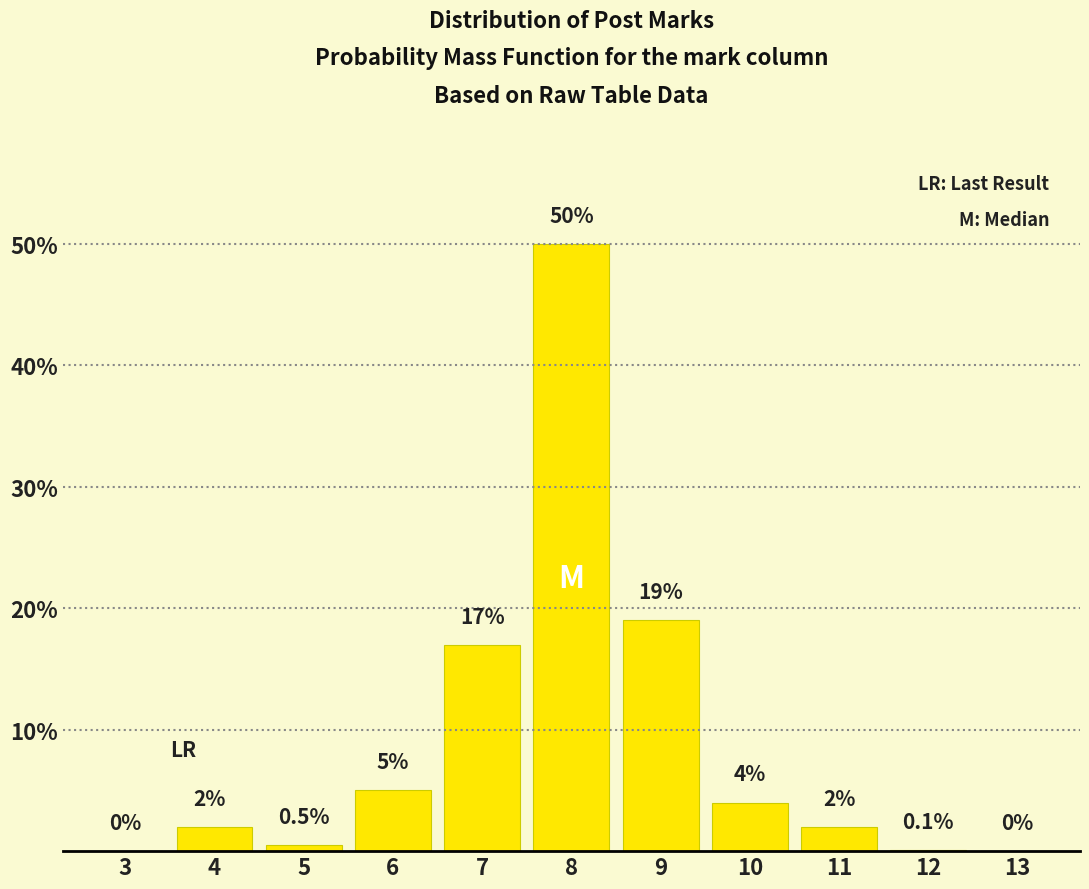

Reading left to right, list all the values displayed in this chart.

3=0.0	4=2.0	5=0.5	6=5.0	7=17.0	8=50.0	9=19.0	10=4.0	11=2.0	12=0.1	13=0.0